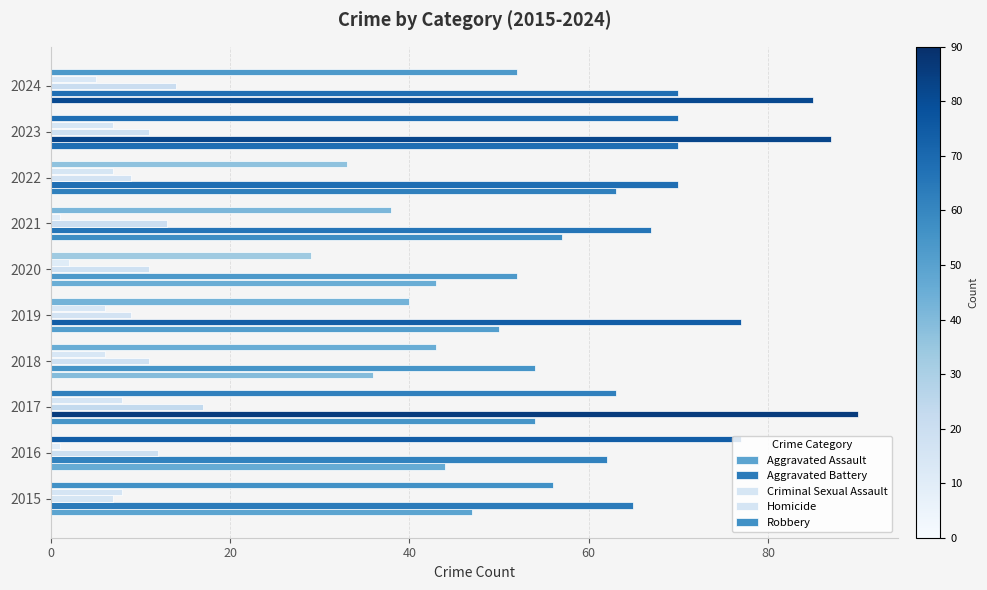

How many series are shown in this chart?

5